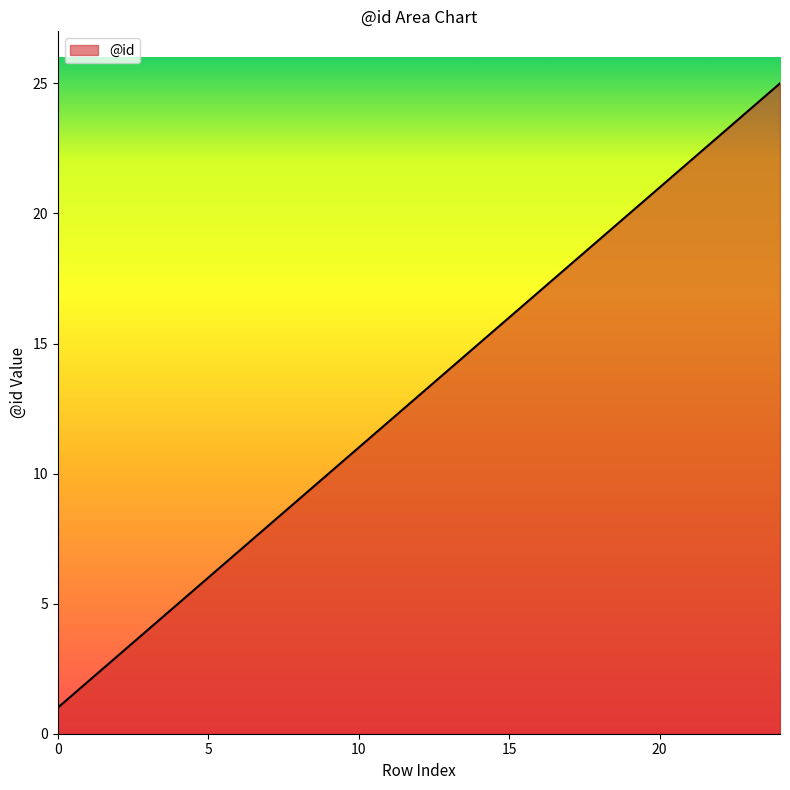

What is the greatest value displayed?

25